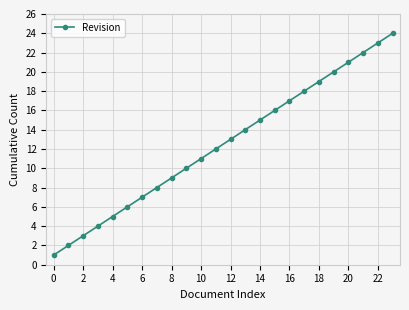

Does the chart have visible grid lines?

Yes